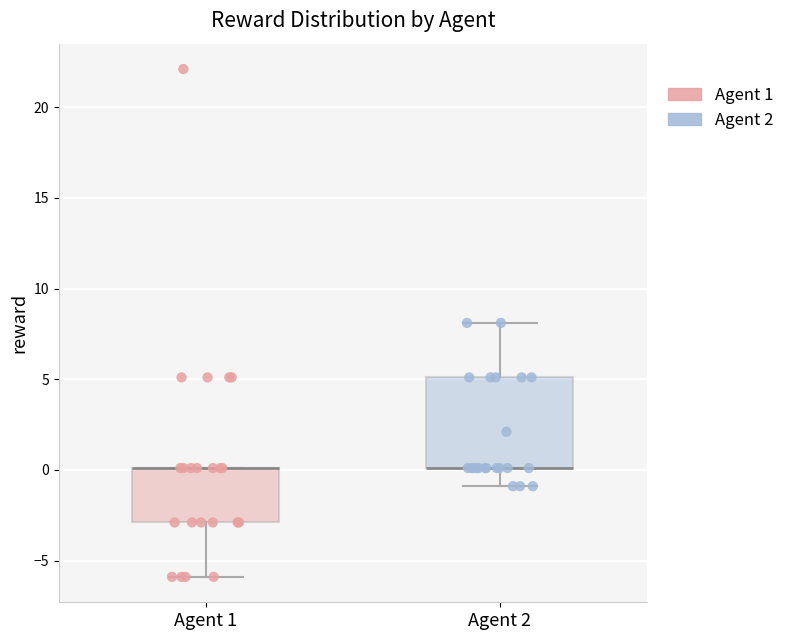

Reading left to right, transcribe this box plot: for each box, give where its median line is, the range the box spans, and where its two whiskers end, as read against the y-axis. The values are not printed on the chart, so give them approximately, as read against the axis.

Agent 1: median 0 (drawn on the box's upper edge), box -3 to 0, whiskers -6 to 0
Agent 2: median 0 (drawn on the box's lower edge), box 0 to 5, whiskers -1 to 8